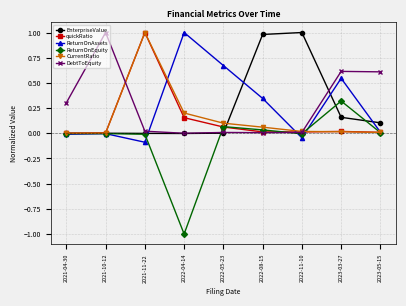

How many intersections are there between EnterpriseValue and DebtToEquity?

2